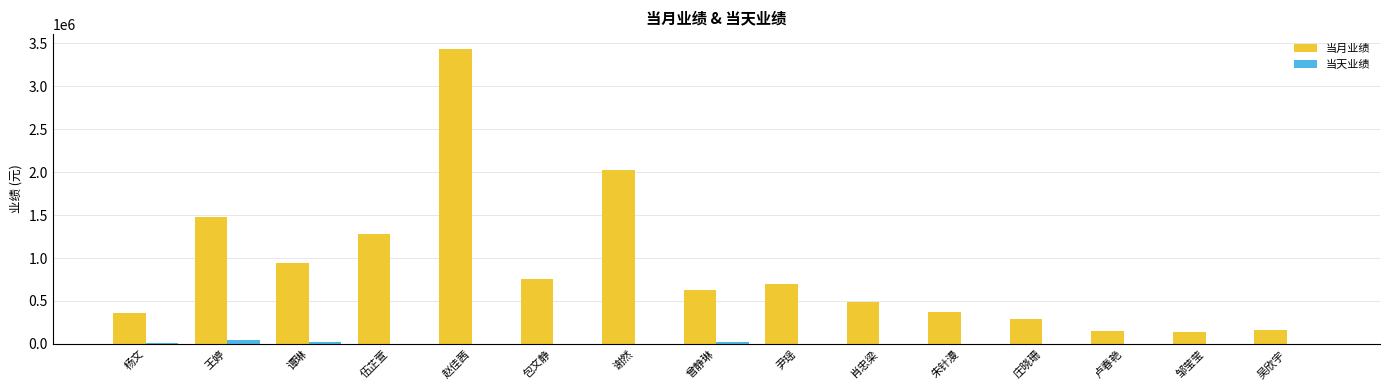

What is the sum of all 当天业绩 values?

106584.4